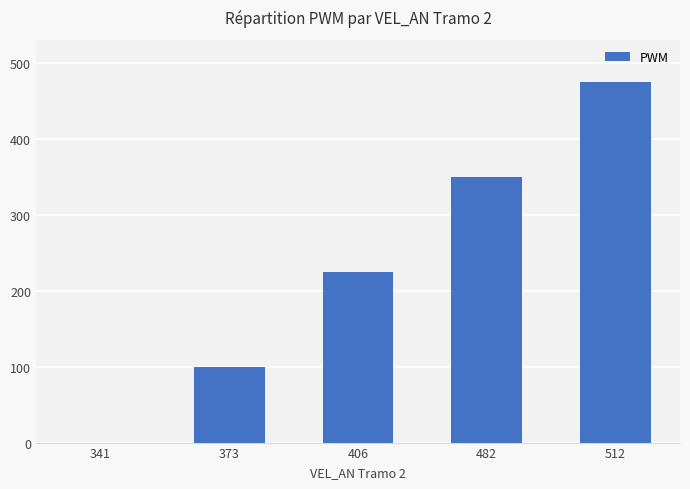

What is the change in value from 341 to 512?

+475